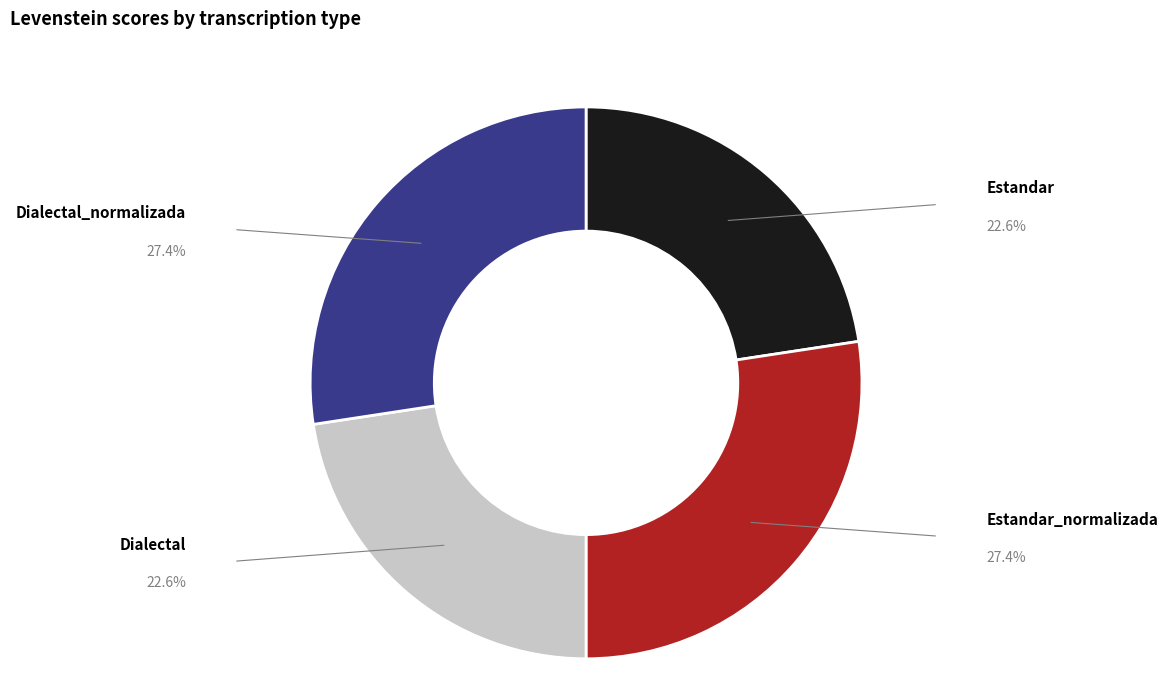

True or false: Dialectal accounts for 23% of the total.

True